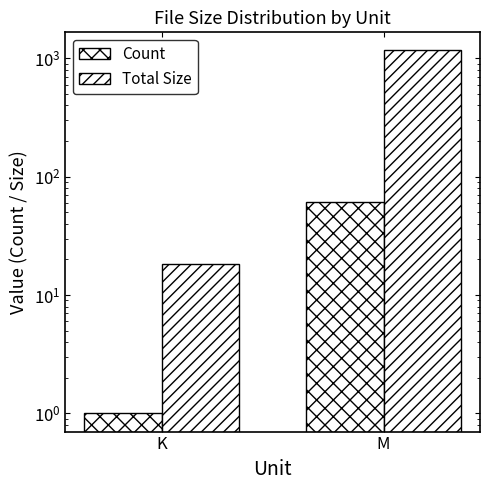

Is the value of Count at M greater than the value of Total Size at M?

No